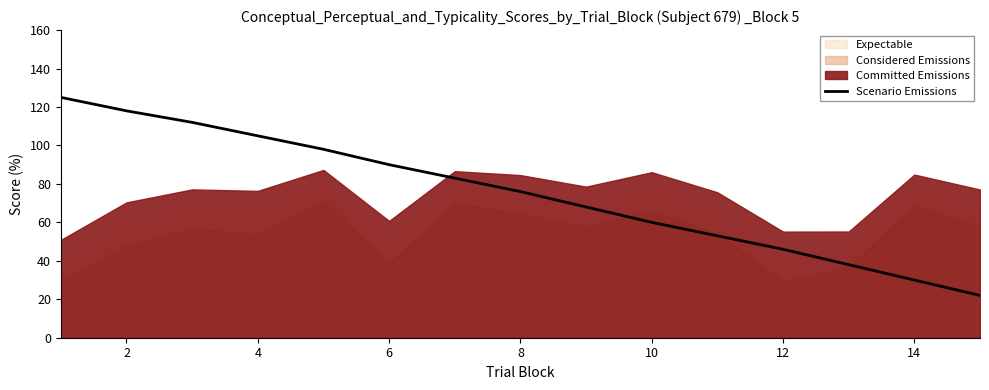

True or false: Scenario Emissions has a value of 80 at 12.

False